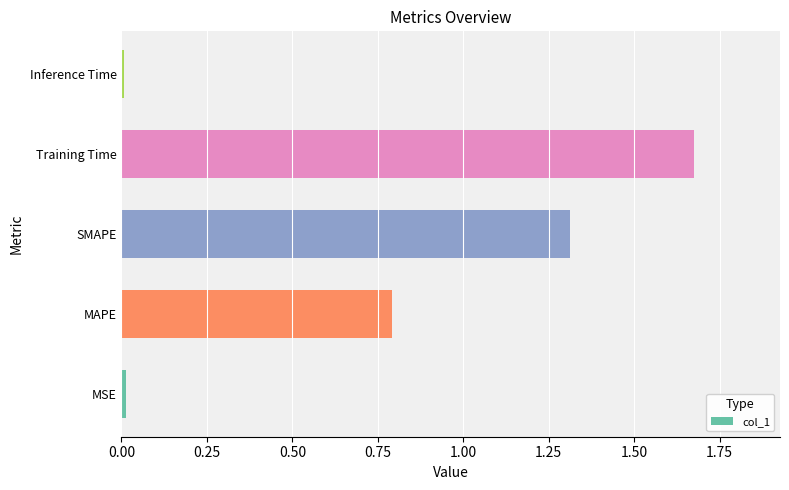

True or false: the data shows 2.9 at Training Time.

False